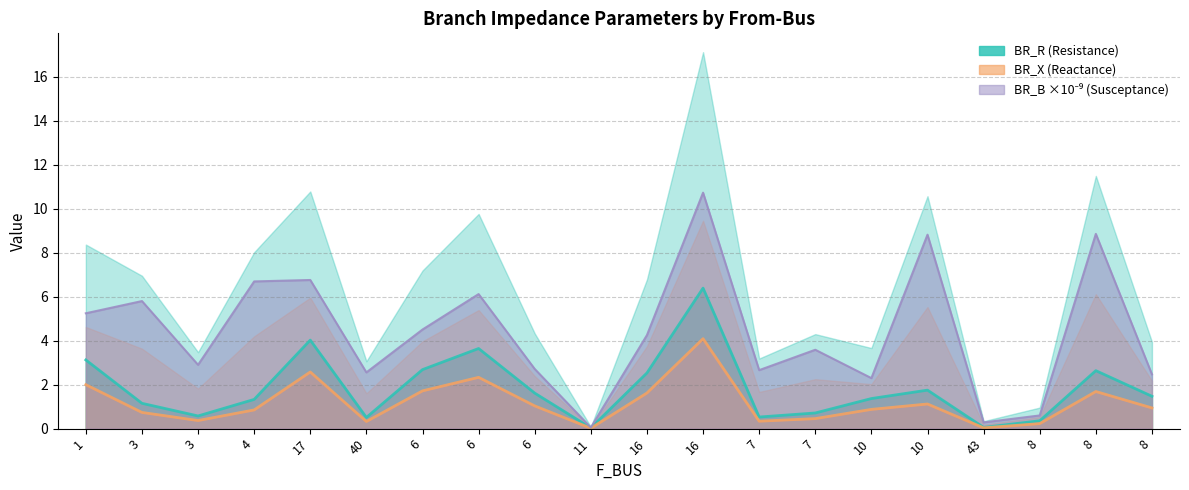

True or false: BR_X and BR_B cross at least once.

False